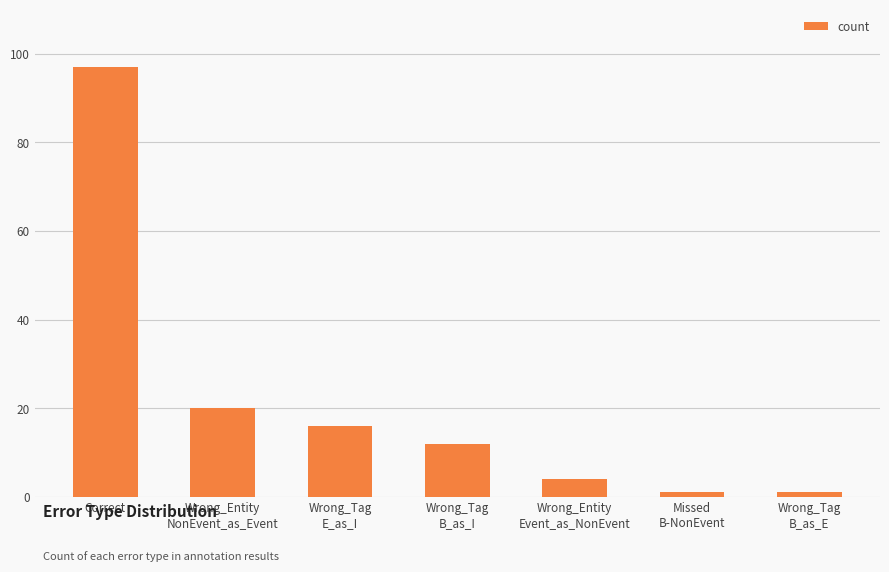

Reading right to left, list all the values displayed in this chart.

Wrong_Tag
B_as_E=1	Missed
B-NonEvent=1	Wrong_Entity
Event_as_NonEvent=4	Wrong_Tag
B_as_I=12	Wrong_Tag
E_as_I=16	Wrong_Entity
NonEvent_as_Event=20	Correct=97